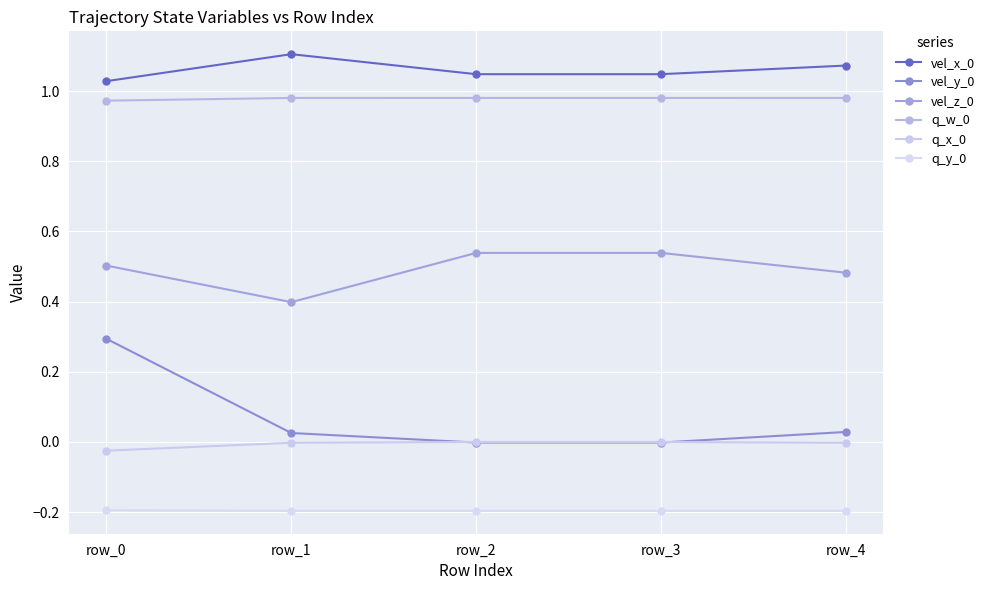

At which category is the sum across all series the highest?

row_0